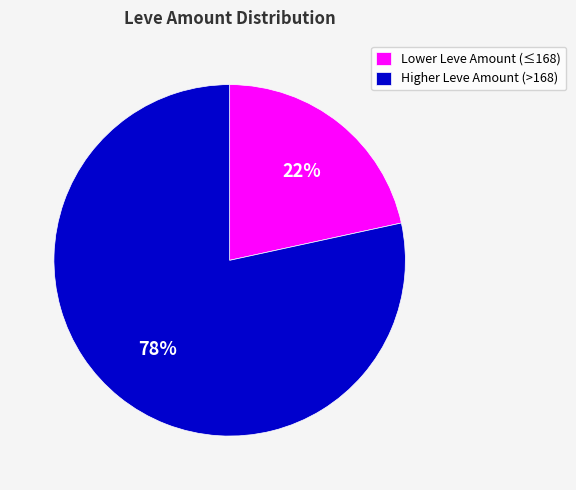

Count the number of slices in the pie.

2